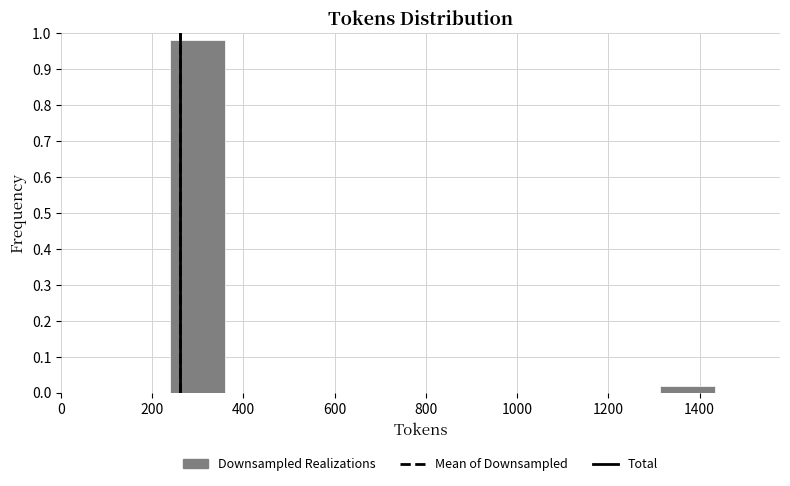

Which range on the x-axis has the tallest bar?

240 to 360